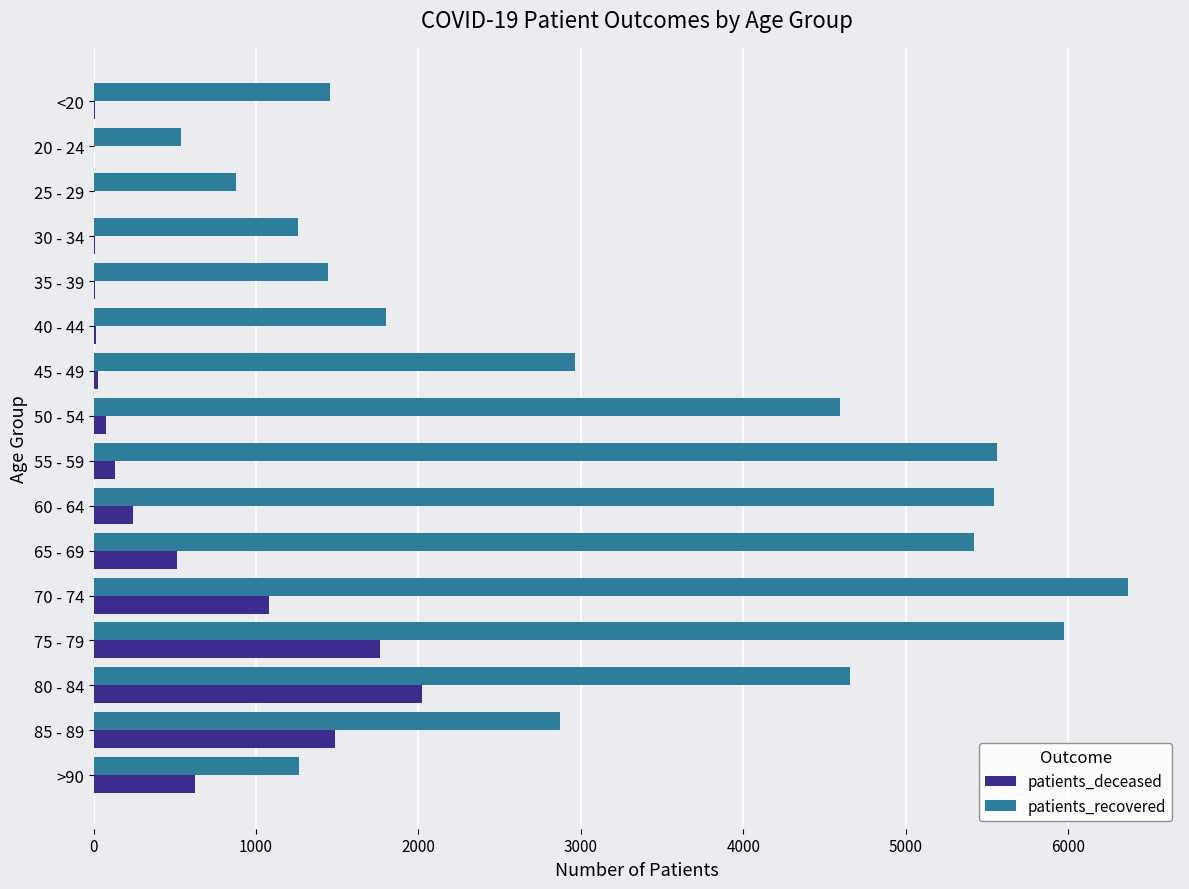

What is the highest value of the patients_recovered series?

6370